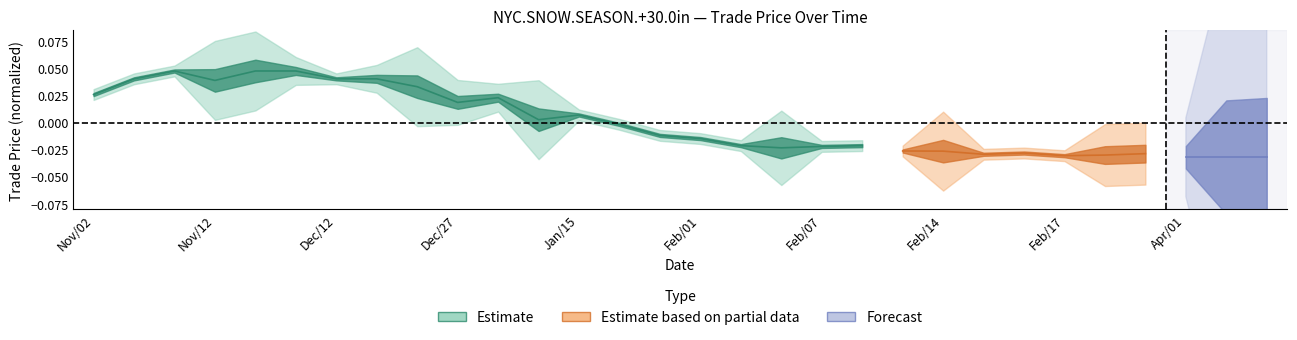

Where does the data first go above 0?

Nov/02